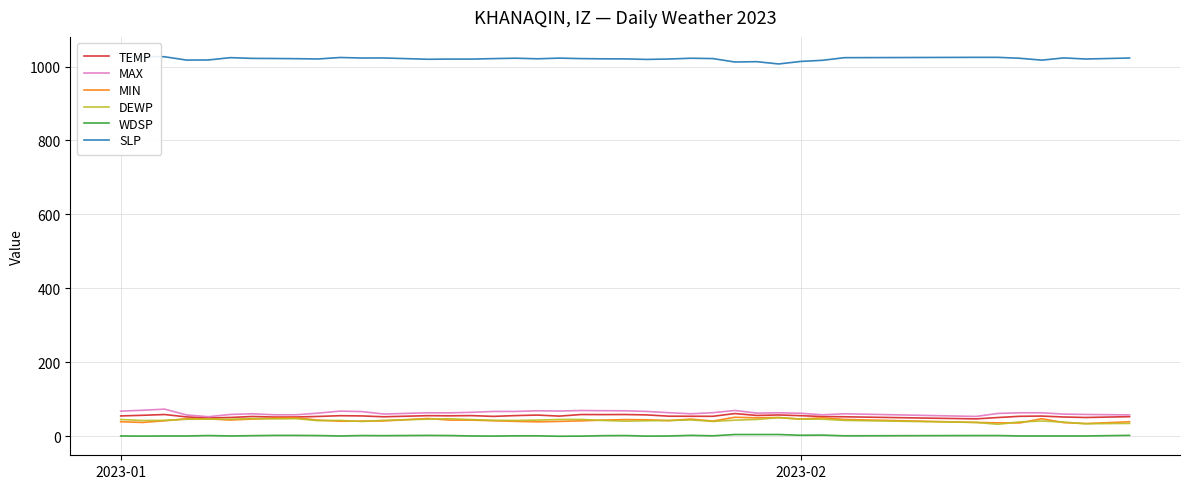

How many lines are shown in the chart?

6